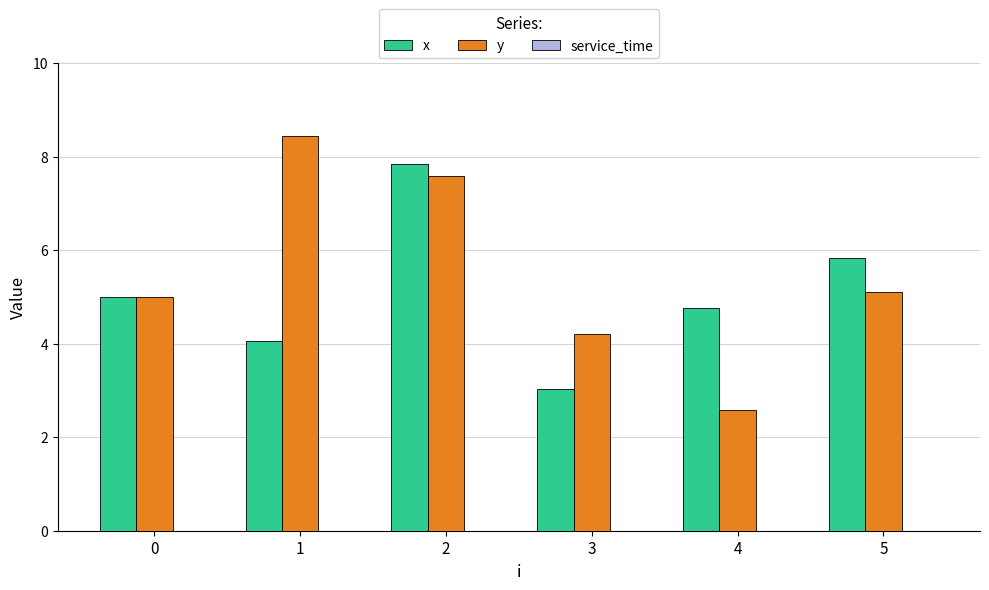

What is the greatest value displayed?

8.4